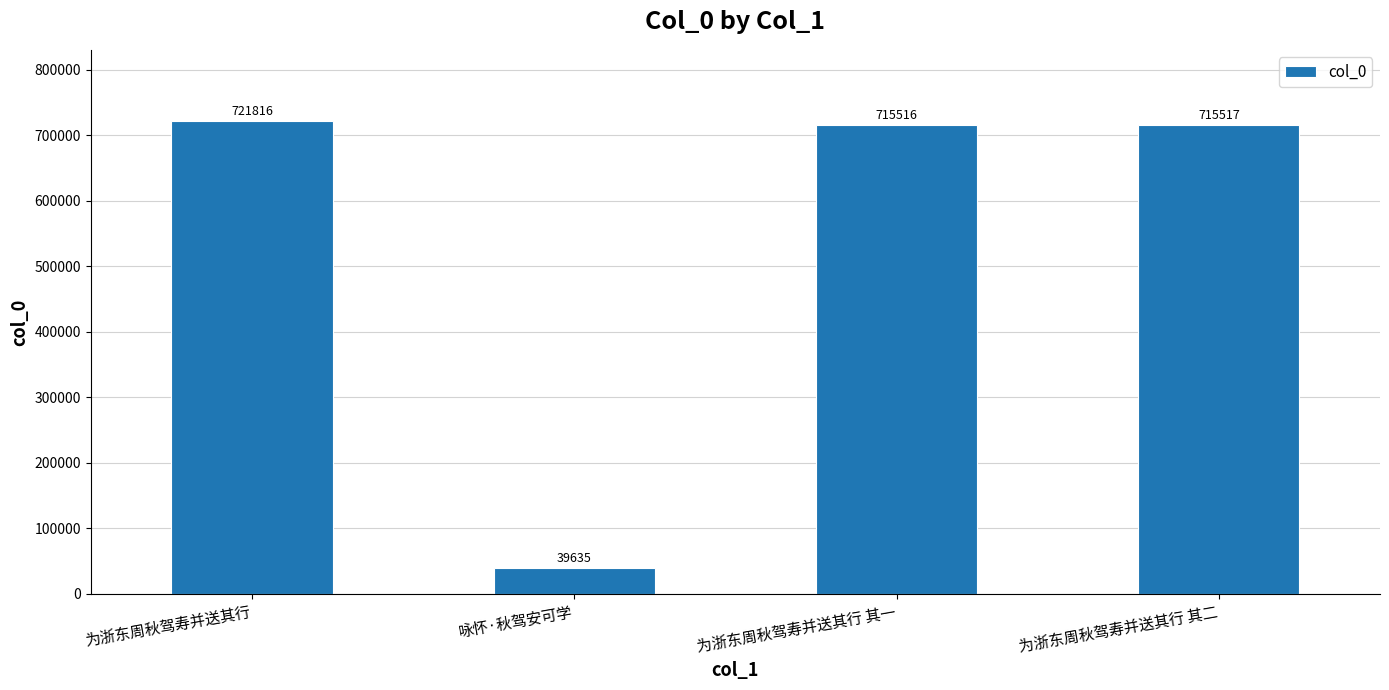

What is the change in value from 为浙东周秋驾寿并送其行 to 为浙东周秋驾寿并送其行 其一?

-6300